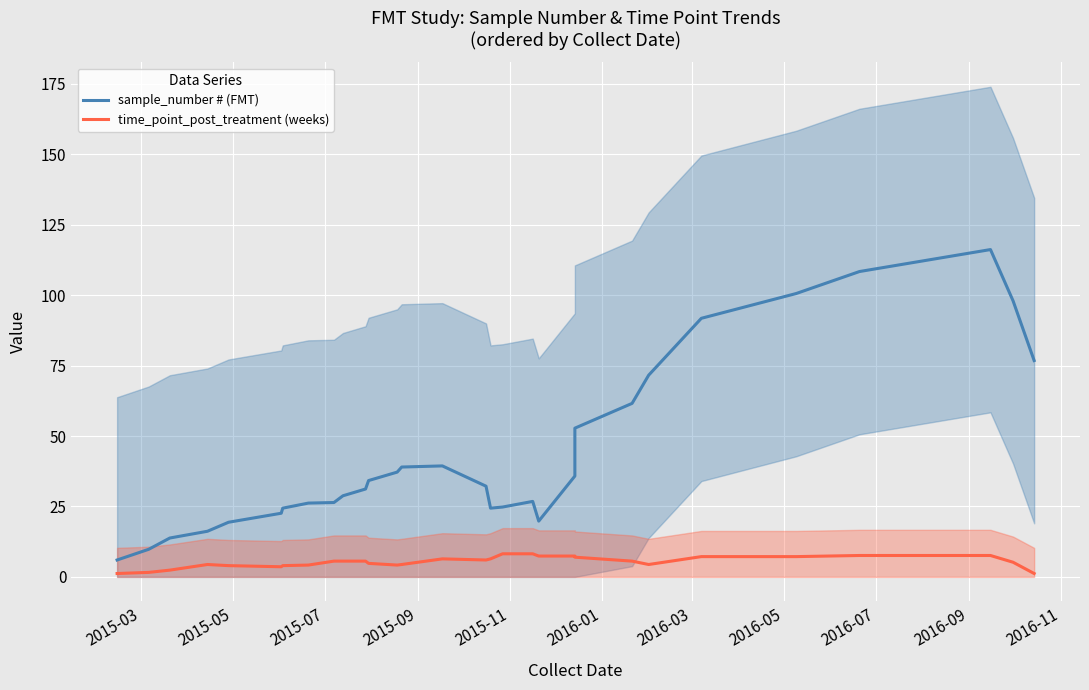

Rank the series at 2015-07 from lowest to highest value.

time_point_post_treatment (weeks), sample_number # (FMT)